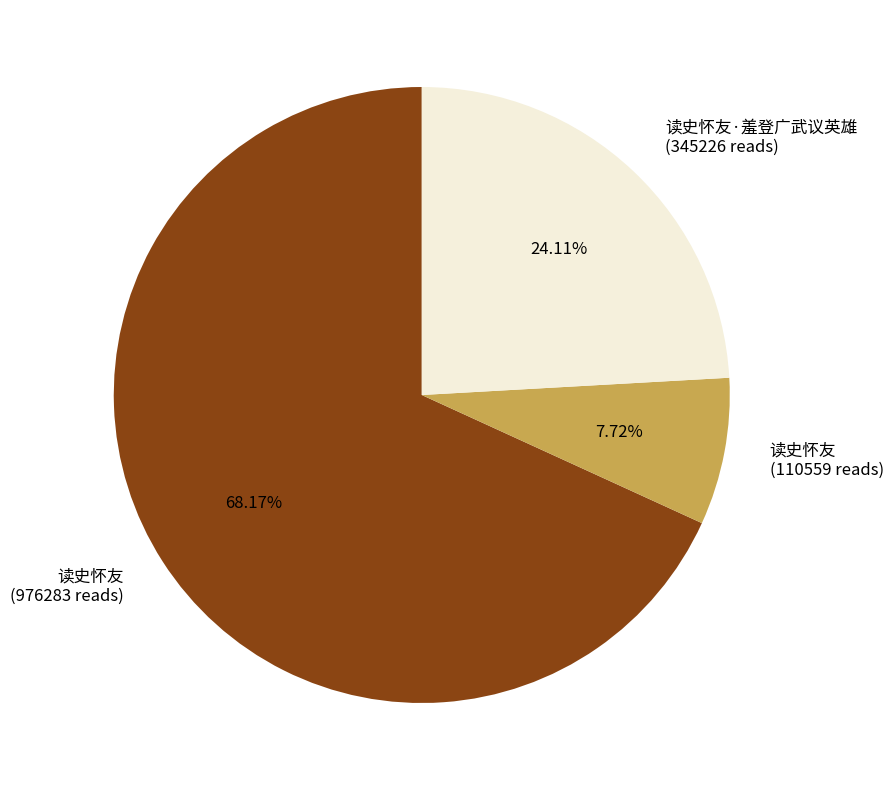

Is there a majority slice in this chart?

Yes